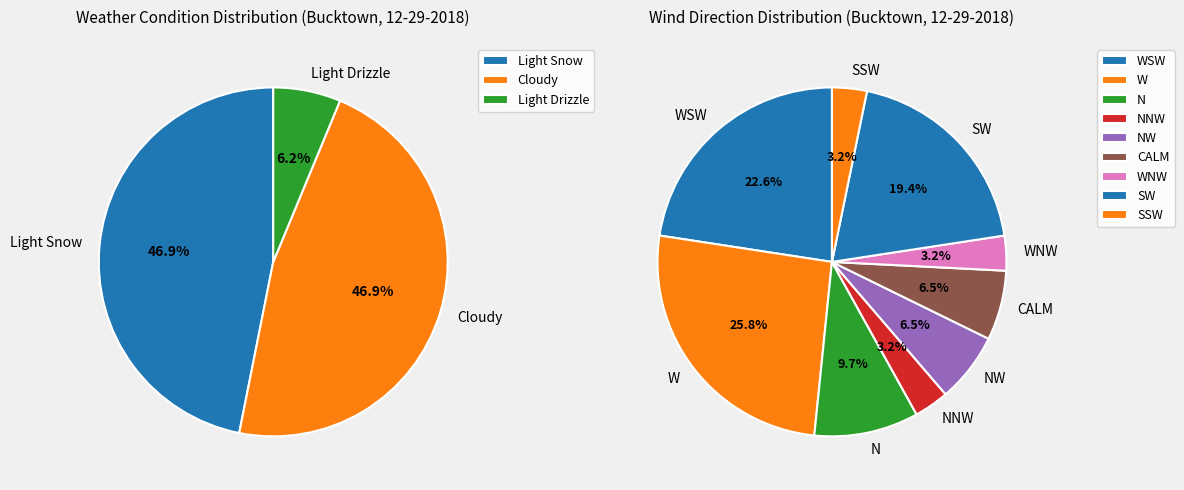

Is there any slice that represents more than half of the pie?

No